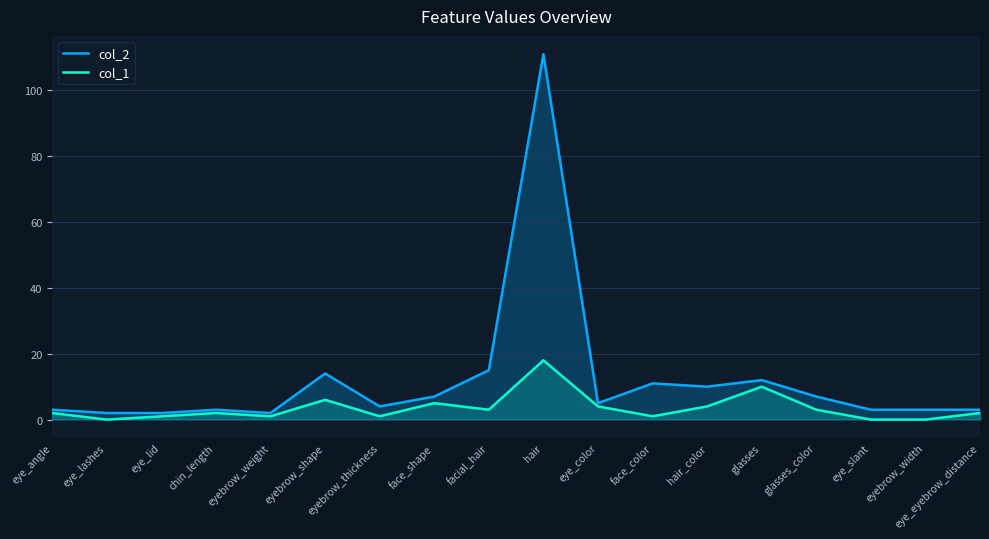

What are all the series names shown in the legend?

col_2, col_1